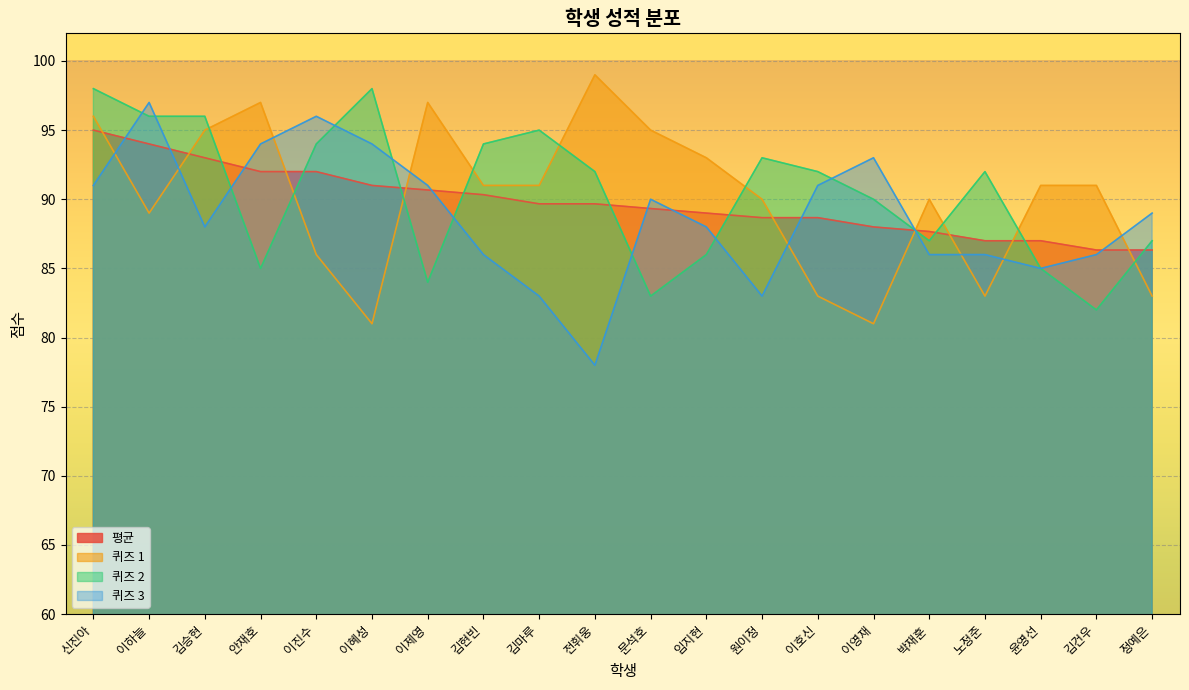

Read the 퀴즈 3 value at 김현빈.

86.0